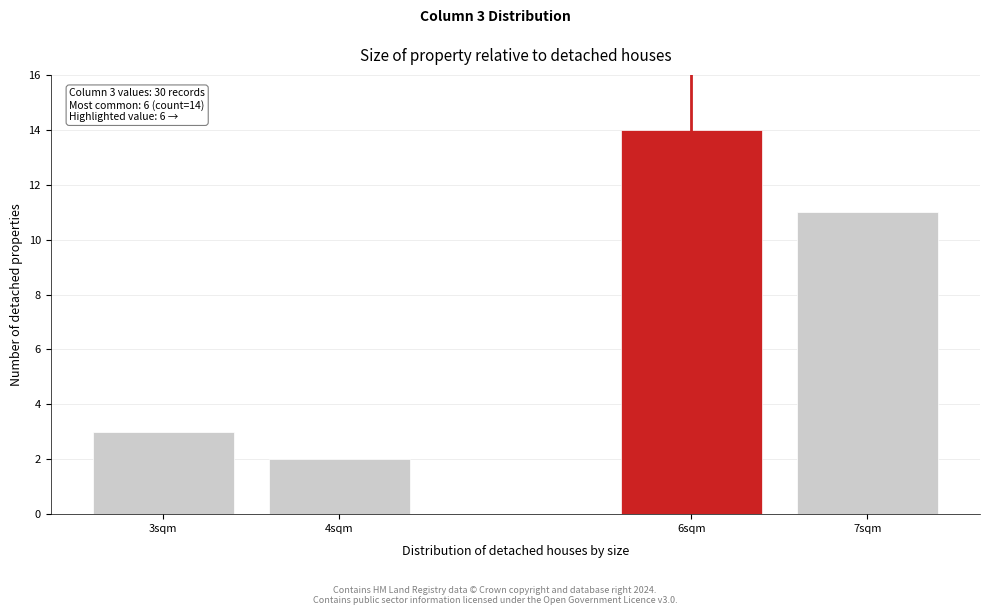

Reading right to left, list all the values displayed in this chart.

7sqm=11	6sqm=14	4sqm=2	3sqm=3